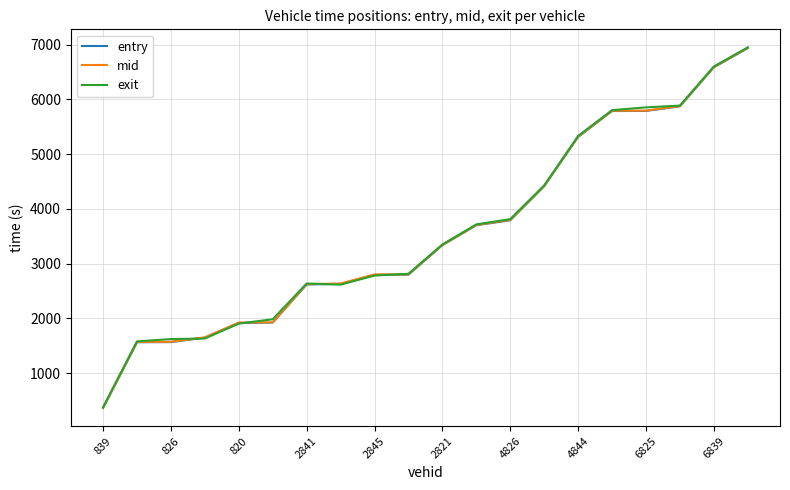

What is the average value of the exit series?

3584.4